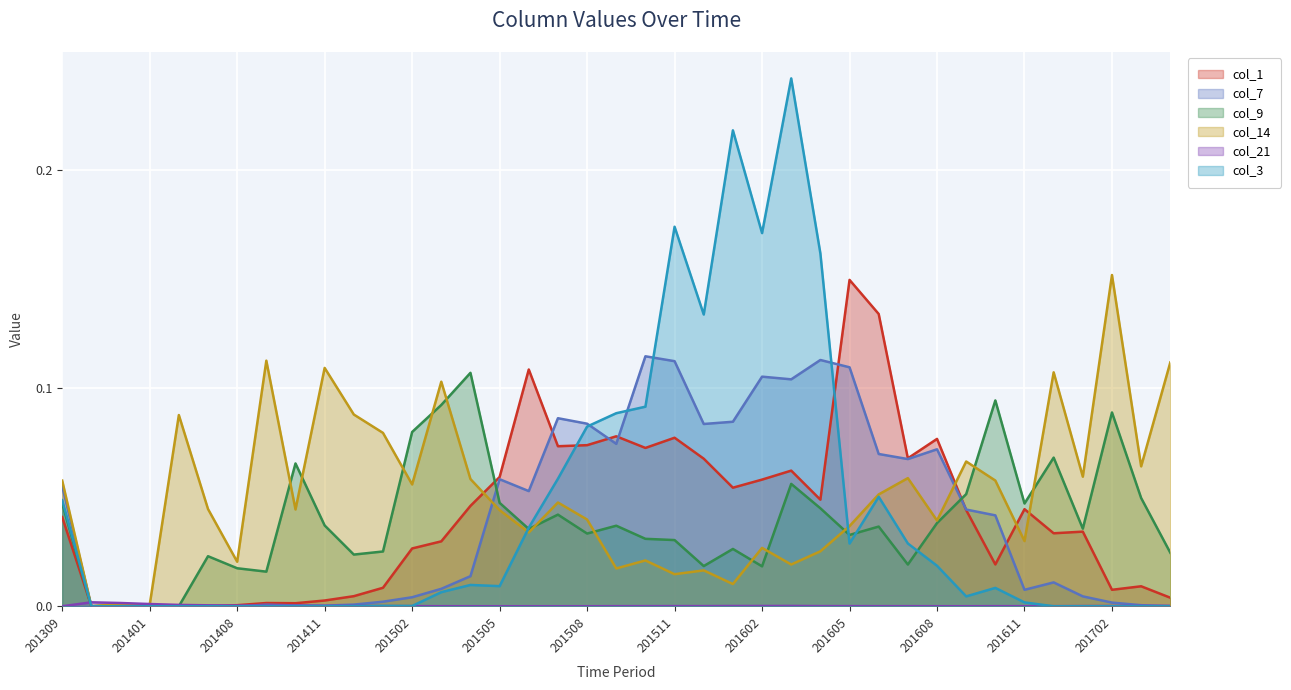

At which category is the sum across all series the highest?

201603